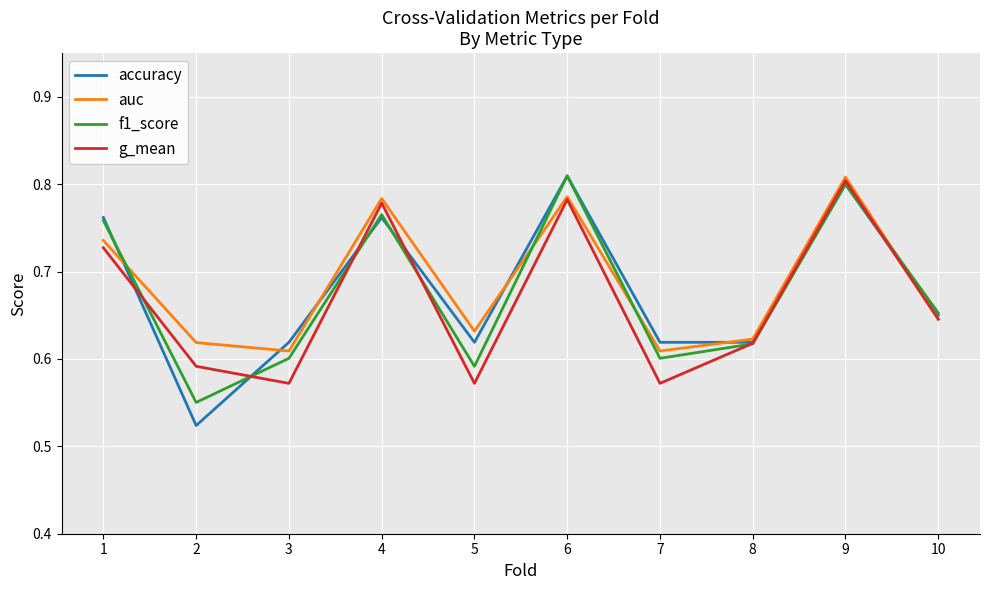

Which series has the largest range (max minus min)?

accuracy